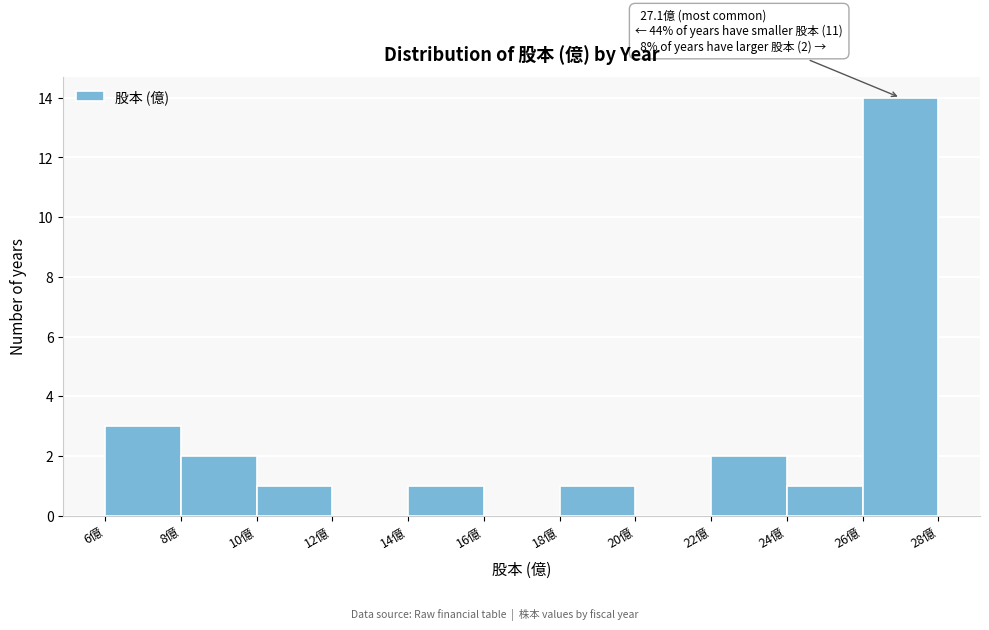

Over which range of the x-axis is the bar tallest?

26 to 28